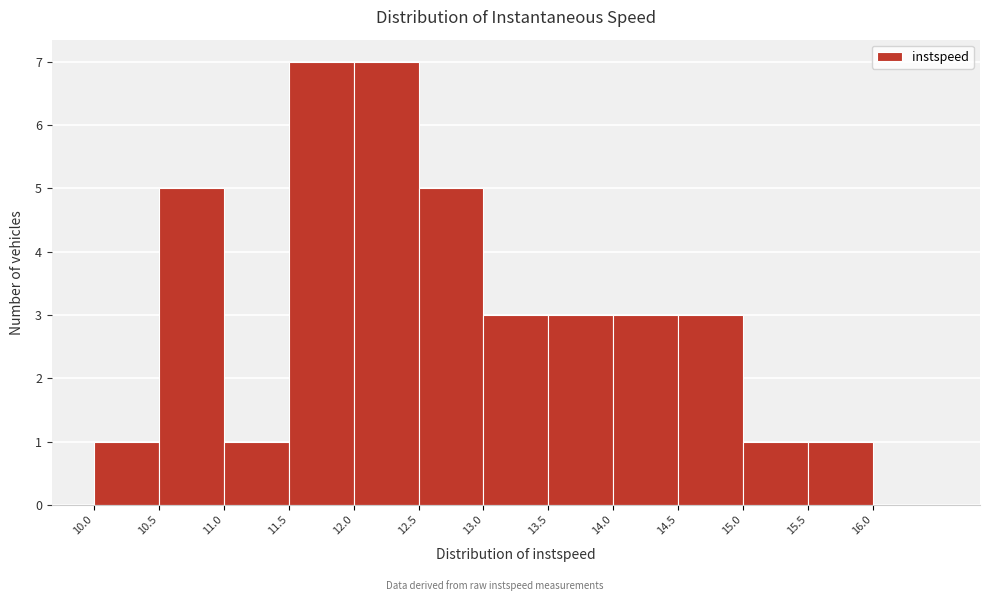

How tall is the bar that spans 11.5 to 12.0 on the x-axis? The values are not printed on the chart, so give them approximately, as read against the axis.

7